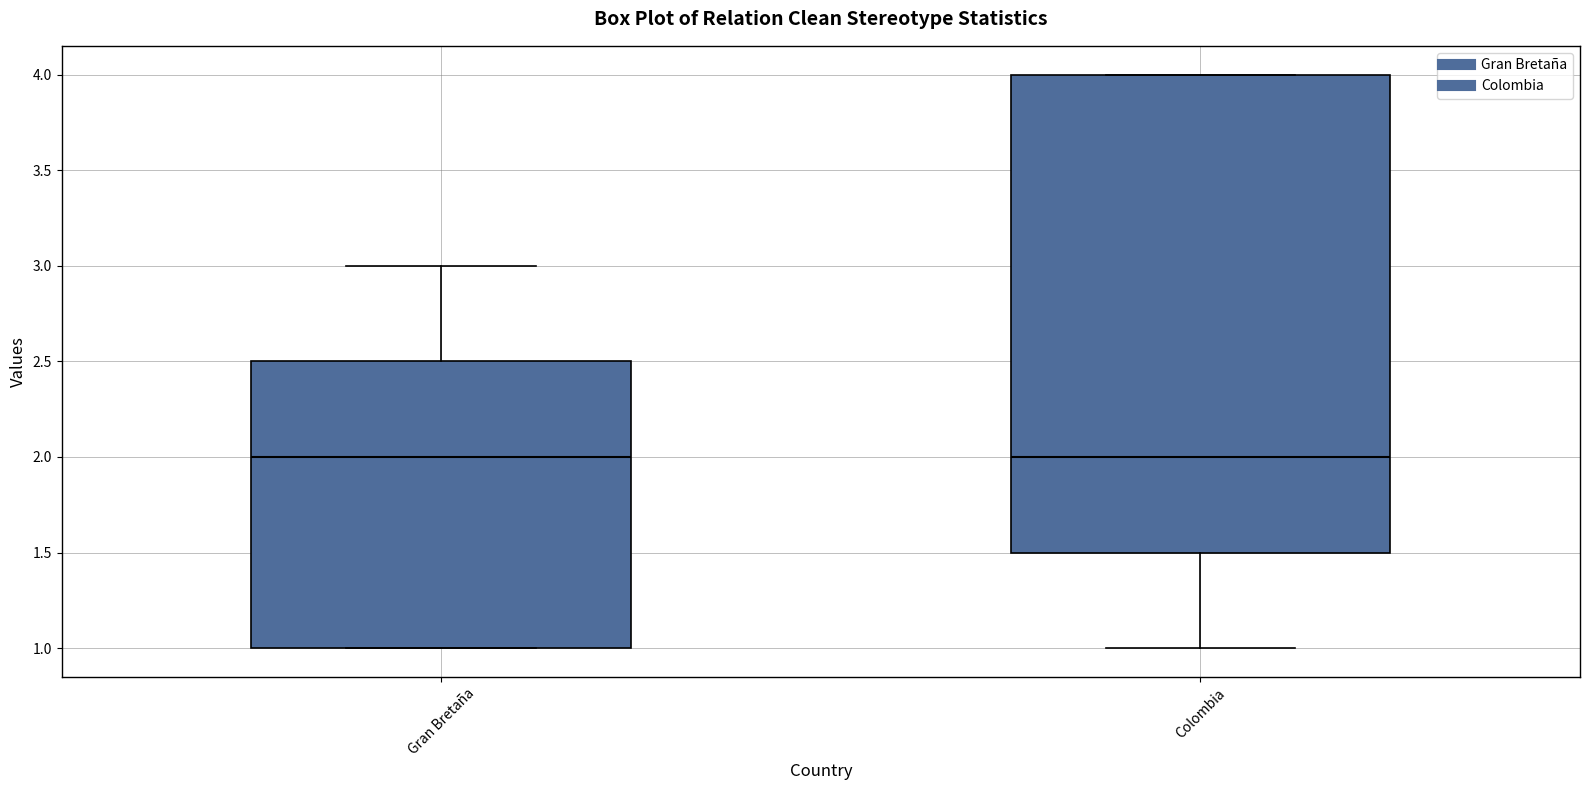

Reading left to right, read every box against the y-axis: the position of its median line, the range the box covers, and the ends of its whiskers. The values are not printed on the chart, so give them approximately, as read against the axis.

Gran Bretaña: median 2.0, box 1.0 to 2.5, whiskers 1.0 to 3.0
Colombia: median 2.0, box 1.5 to 4.0, whiskers 1.0 to 4.0